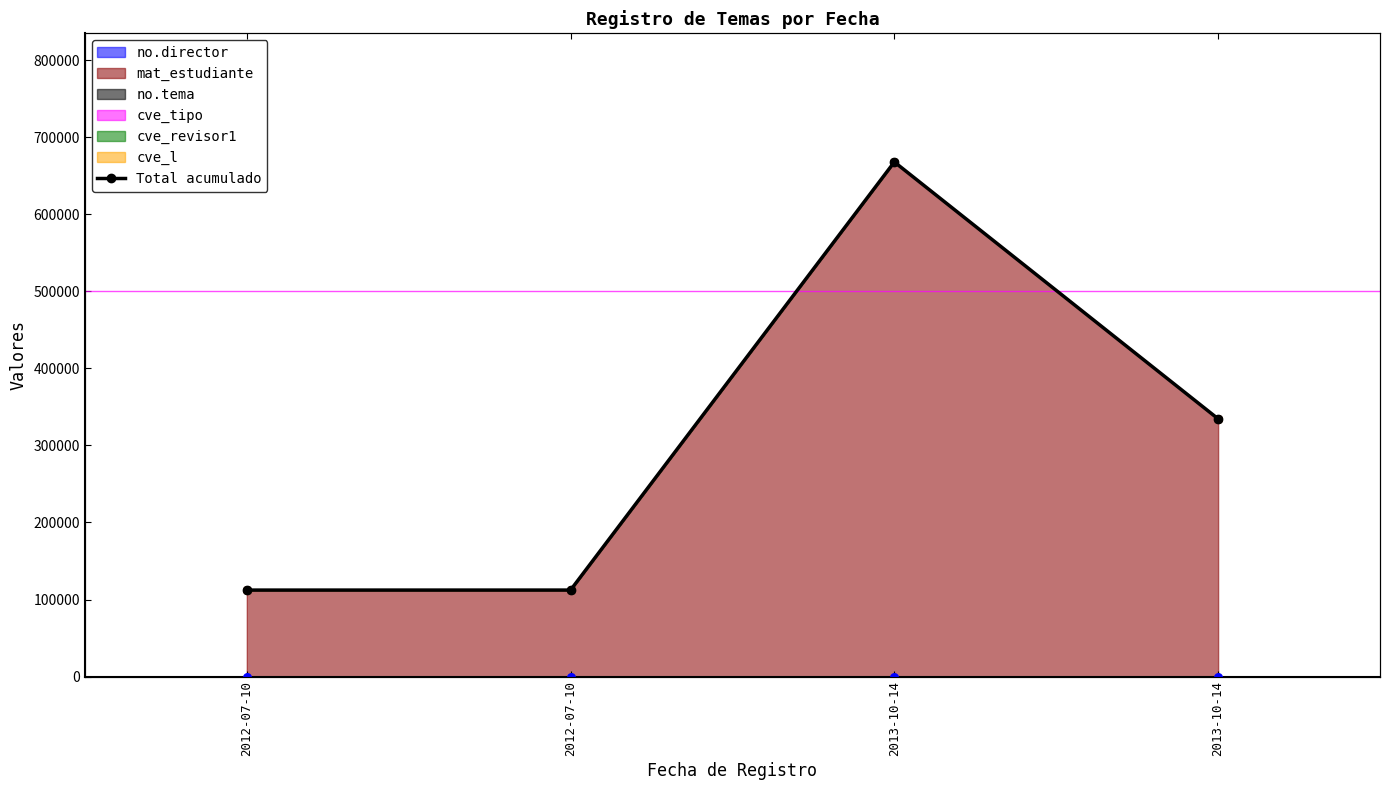

Approximately how many times larger is the value at 2012-07-10 compared to 2013-10-14?

0.3